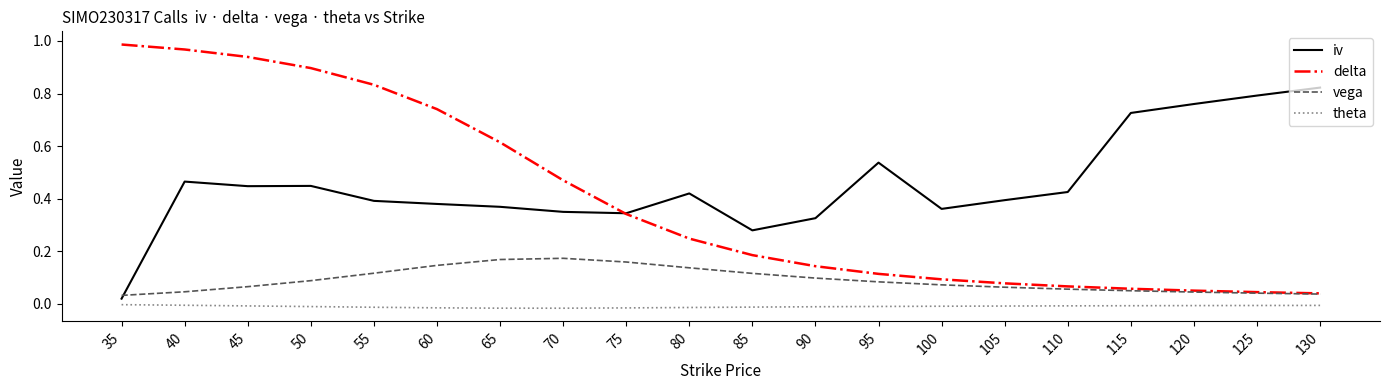

True or false: vega and iv intersect in this chart.

True